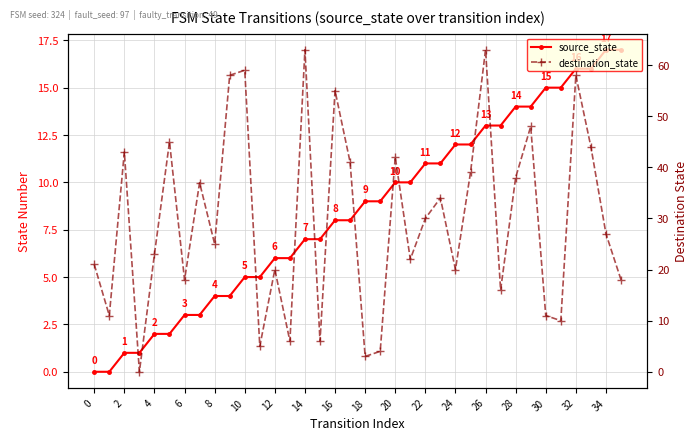

Is this an area chart (filled region under the line)?

No